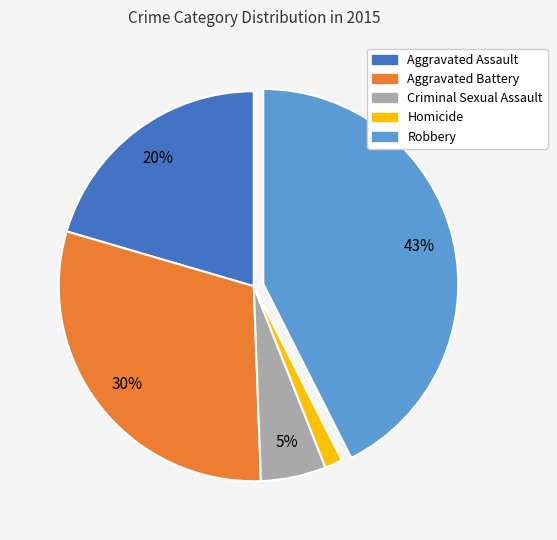

True or false: Aggravated Assault accounts for 20% of the total.

True